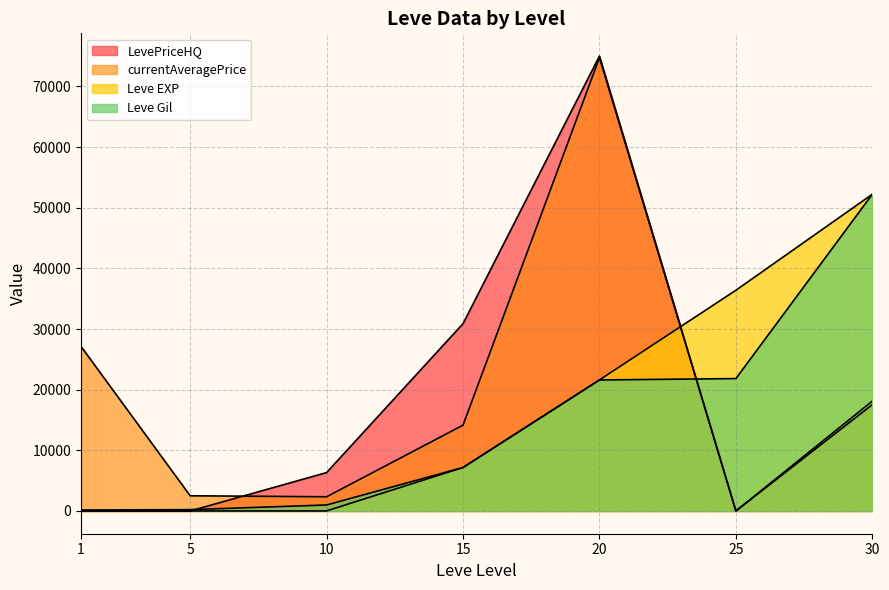

What is the sum of all Leve Gil values?

104190